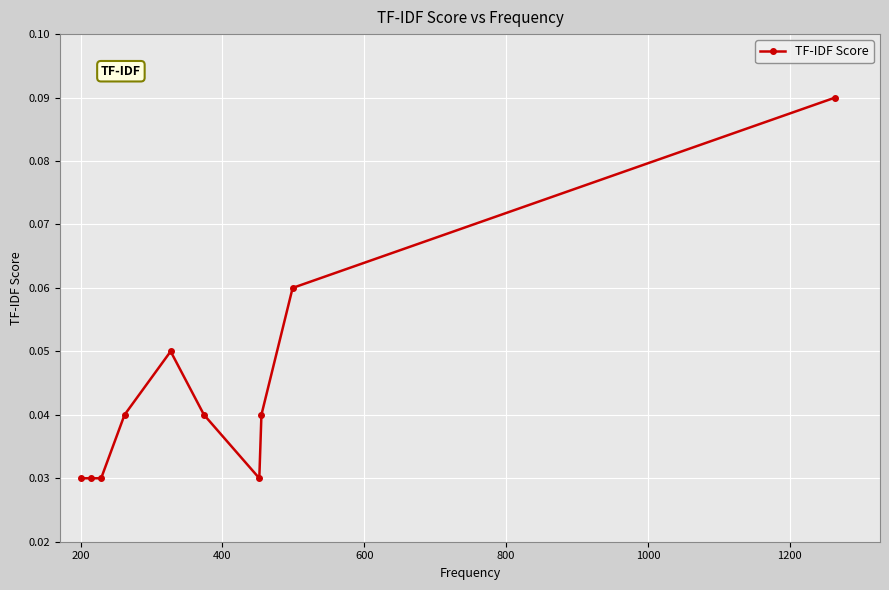

How many lines are shown in the chart?

1